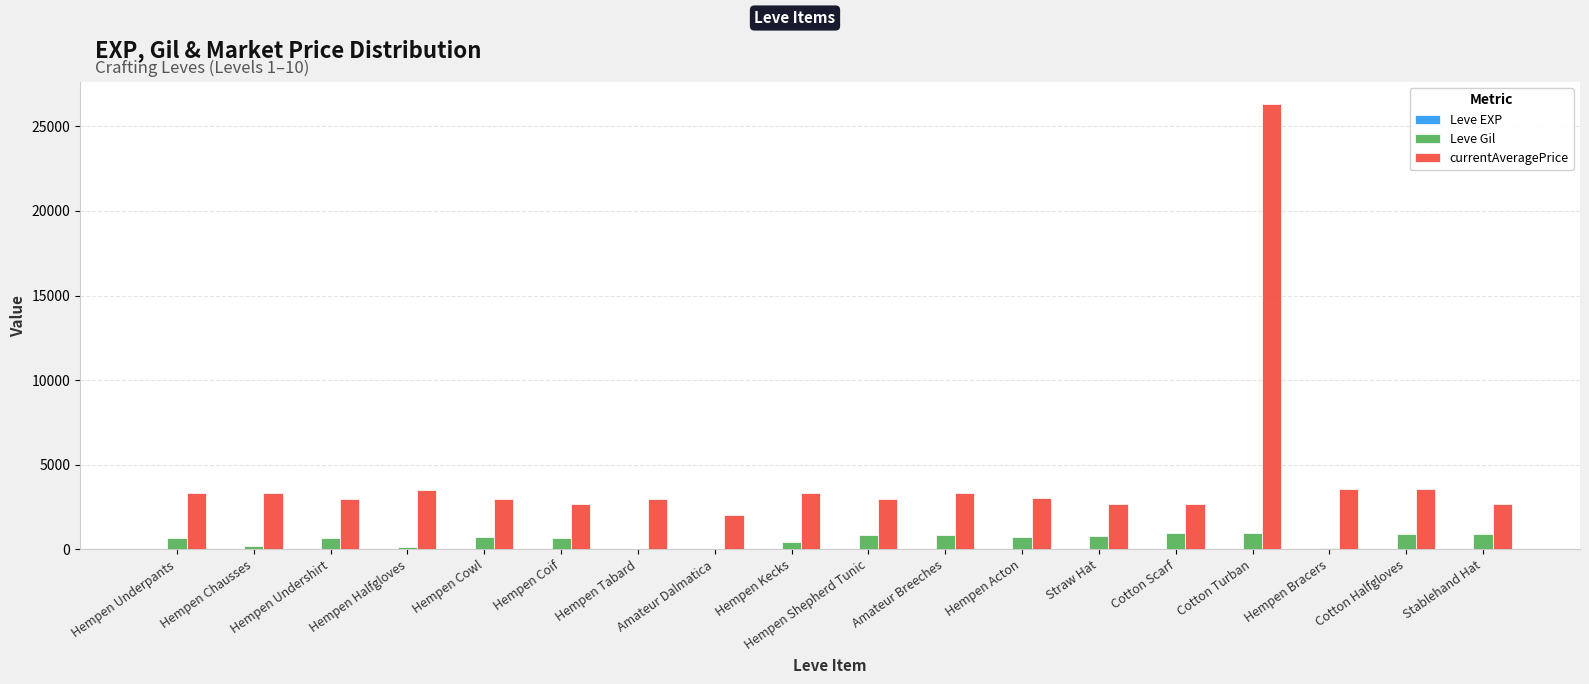

What is the total value across all series at Cotton Turban?

27303